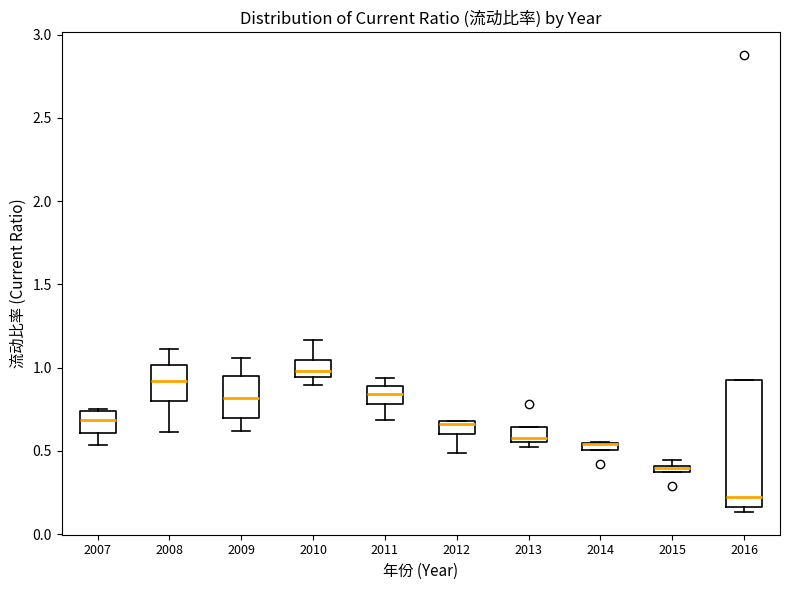

Which box is the tallest, from its lower edge to its upper edge?

2016